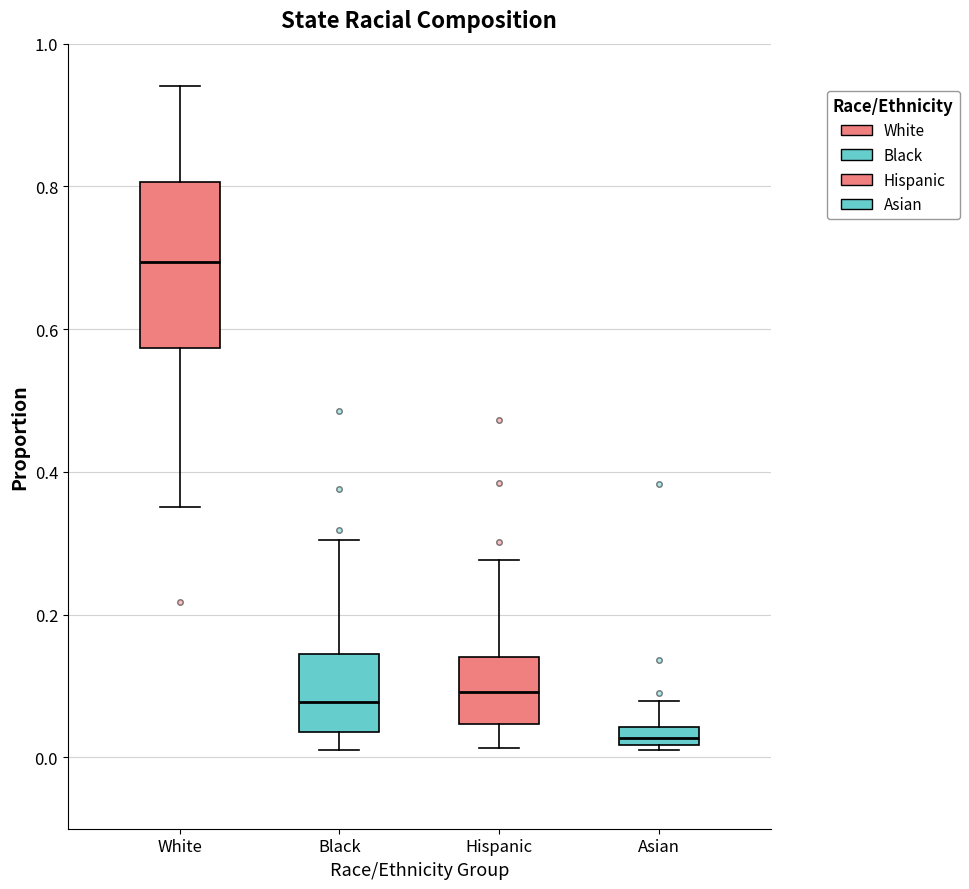

Where is the lower edge of the box for Hispanic on the y-axis? The values are not printed on the chart, so give them approximately, as read against the axis.

0.04